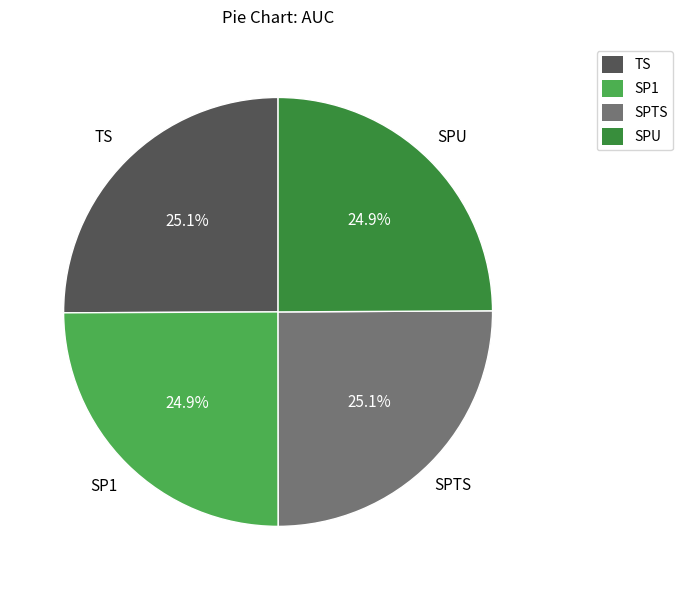

True or false: SP1 accounts for 15% of the total.

False